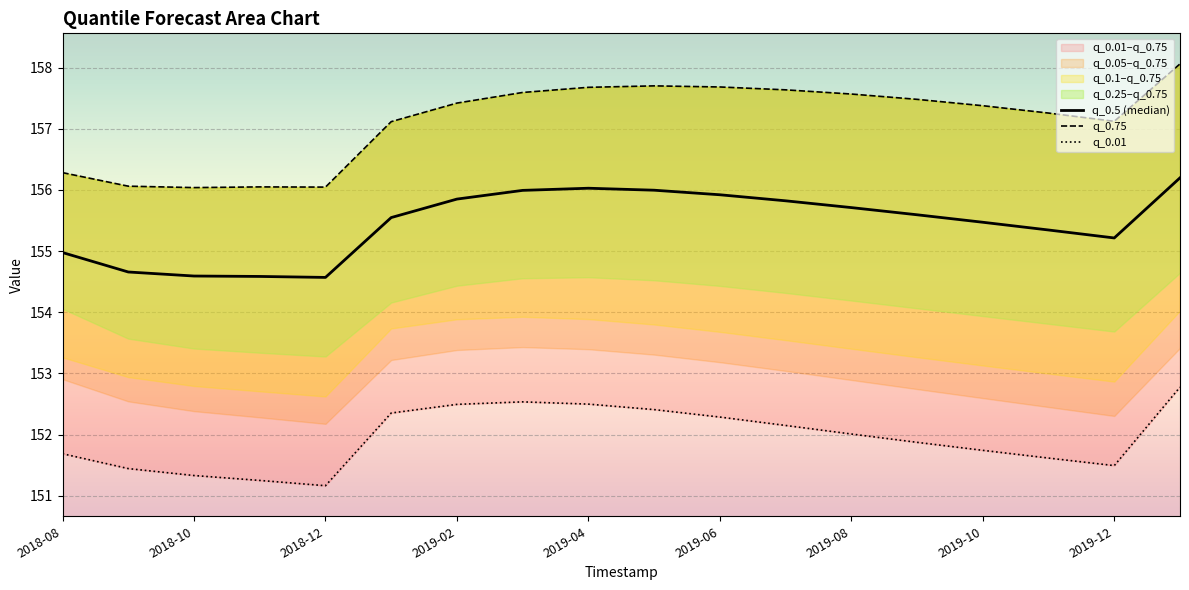

At which category is the sum across all series the highest?

17